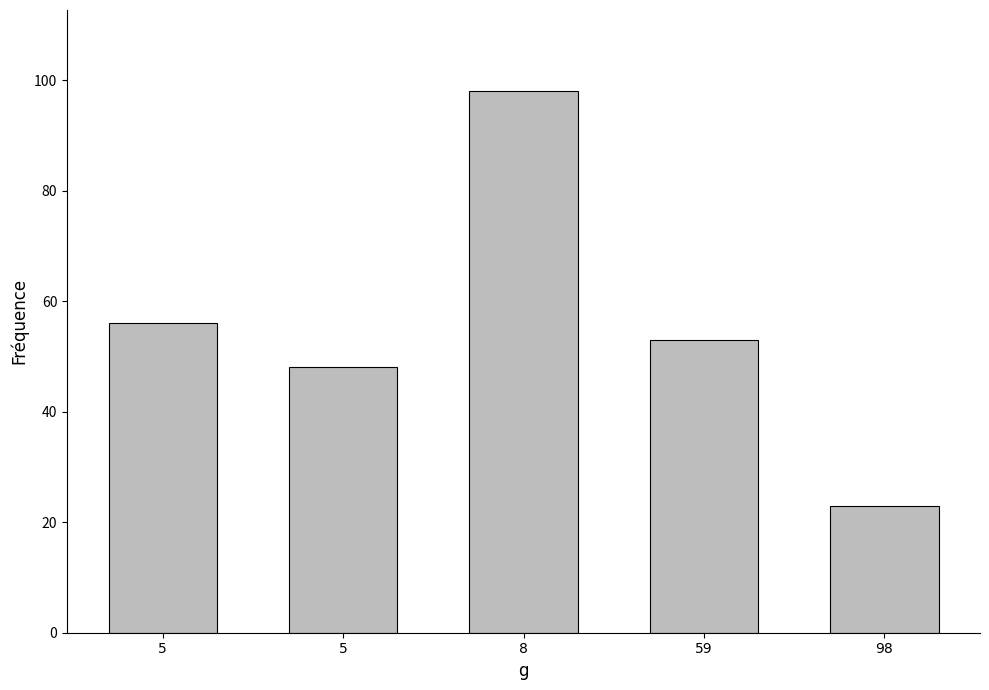

Count the number of categories in the chart.

5